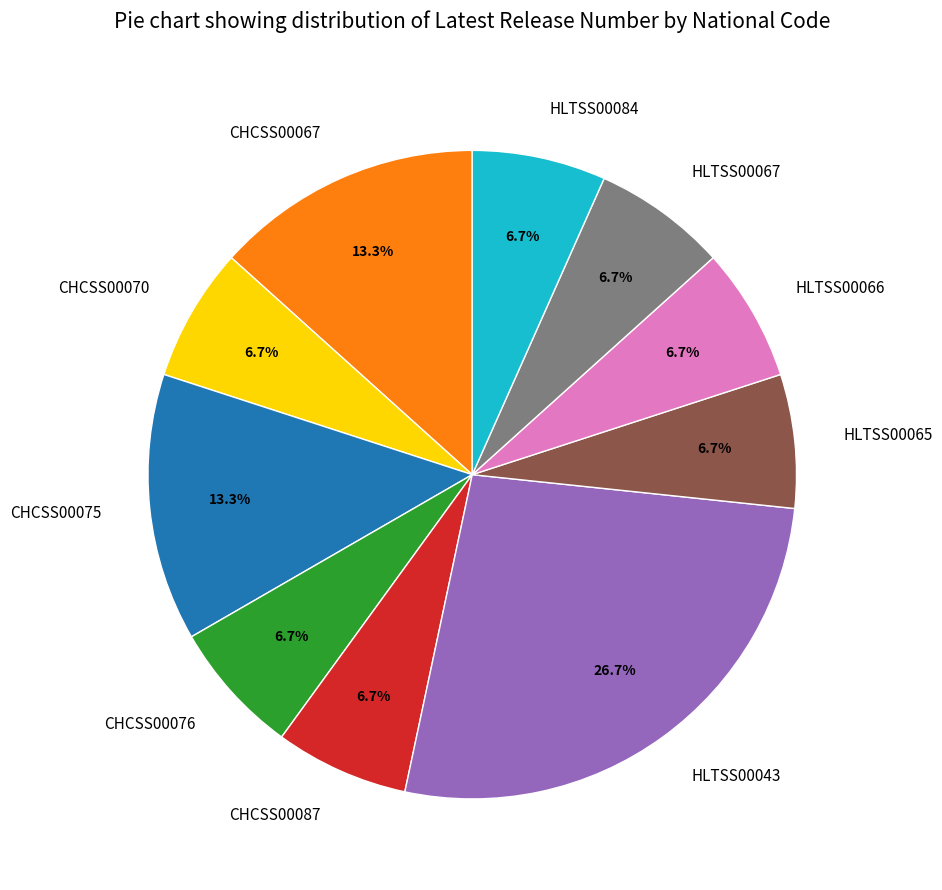

The CHCSS00070 slice represents 7% of the pie. True or false?

True